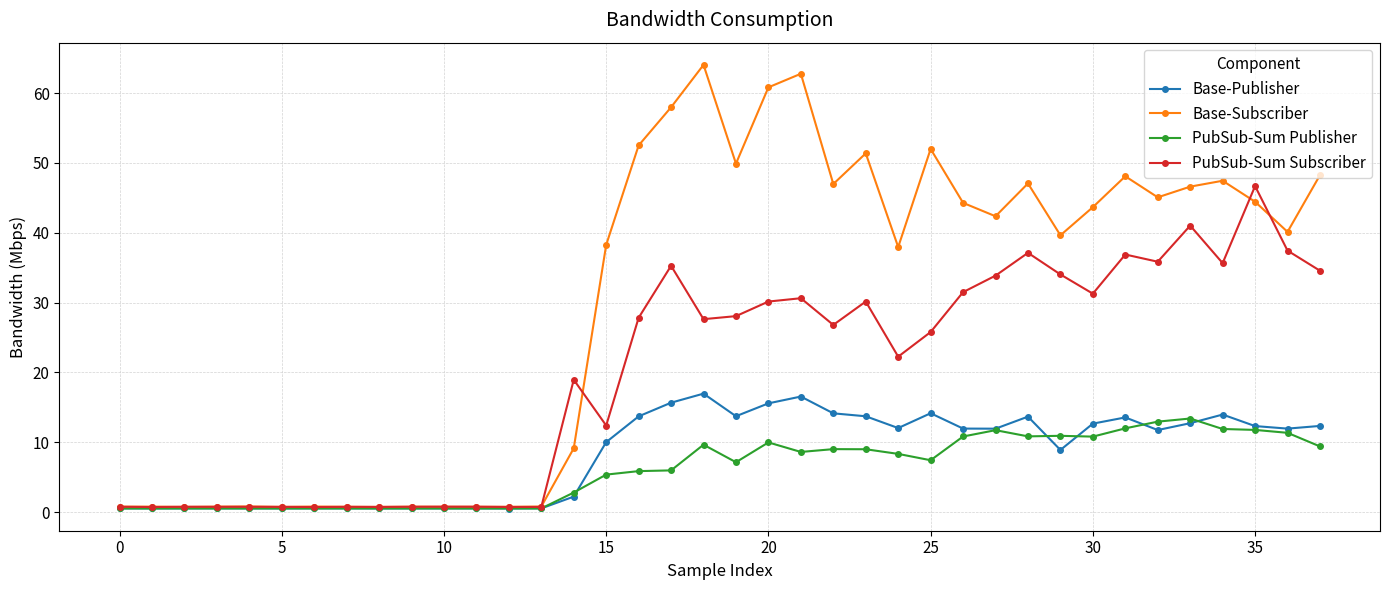

Which series has the widest spread of values?

Base-Subscriber